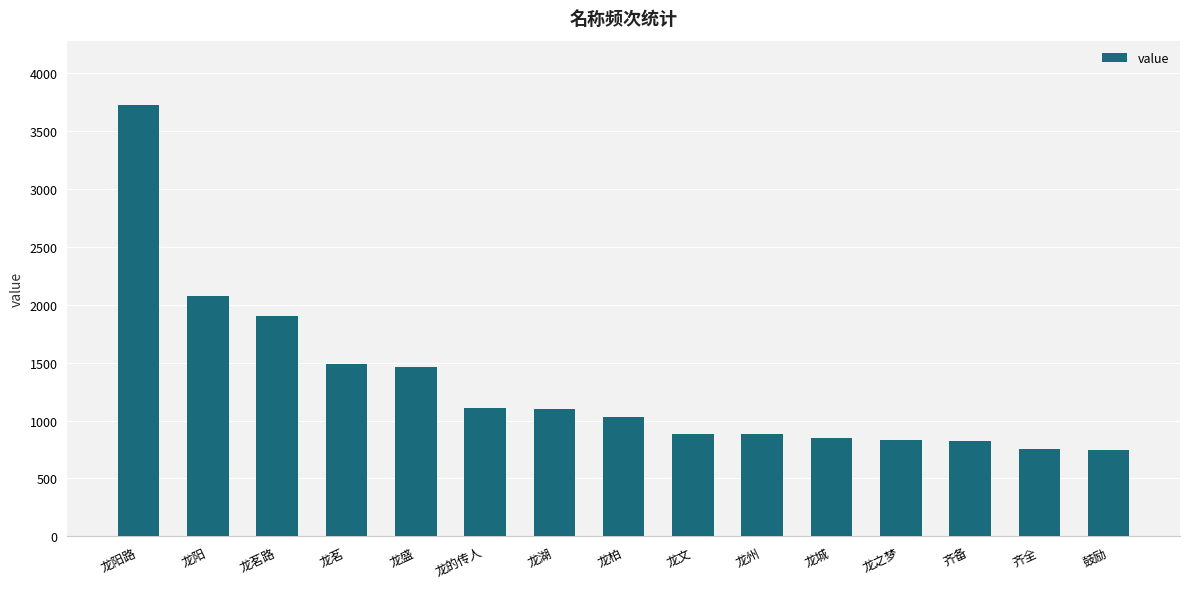

What is the label of the 5th bar from the left?

龙盛